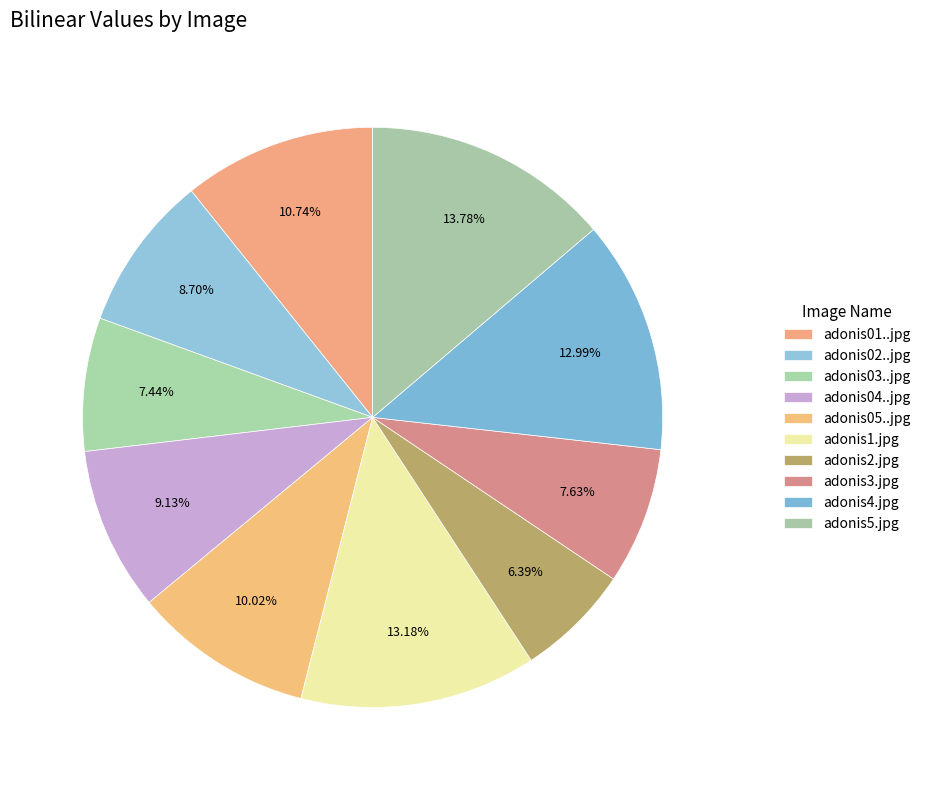

Count the number of slices in the pie.

10